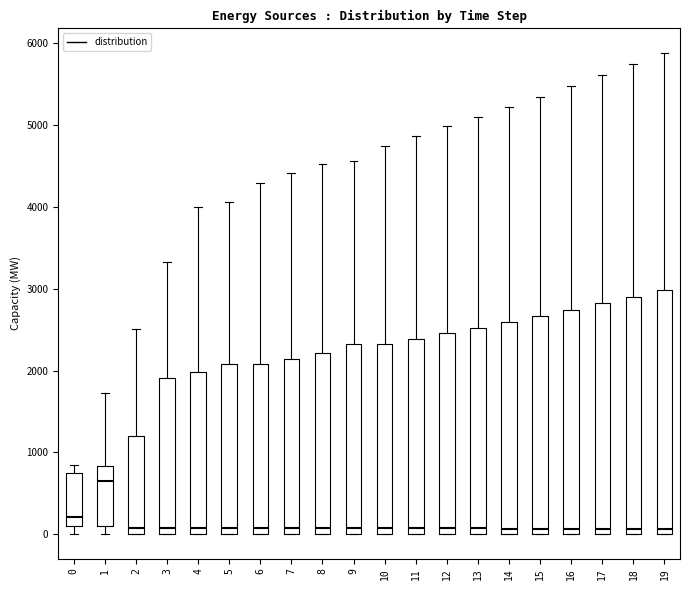

Reading left to right, read every box against the y-axis: the position of its median line, the range the box covers, and the ends of its whiskers. The values are not printed on the chart, so give them approximately, as read against the axis.

0: median 200, box 100 to 700, whiskers 0 to 900
1: median 600, box 100 to 800, whiskers 0 to 1700
2: median 100, box 0 to 1200, whiskers 0 to 2500
3: median 100, box 0 to 1900, whiskers 0 to 3300
4: median 100, box 0 to 2000, whiskers 0 to 4000
5: median 100, box 0 to 2100, whiskers 0 to 4100
6: median 100, box 0 to 2100, whiskers 0 to 4300
7: median 100, box 0 to 2100, whiskers 0 to 4400
8: median 100, box 0 to 2200, whiskers 0 to 4500
9: median 100, box 0 to 2300, whiskers 0 to 4600
10: median 100, box 0 to 2300, whiskers 0 to 4700
11: median 100, box 0 to 2400, whiskers 0 to 4900
12: median 100, box 0 to 2500, whiskers 0 to 5000
13: median 100, box 0 to 2500, whiskers 0 to 5100
14: median 100, box 0 to 2600, whiskers 0 to 5200
15: median 100, box 0 to 2700, whiskers 0 to 5300
16: median 100, box 0 to 2700, whiskers 0 to 5500
17: median 100, box 0 to 2800, whiskers 0 to 5600
18: median 100, box 0 to 2900, whiskers 0 to 5700
19: median 100, box 0 to 3000, whiskers 0 to 5900